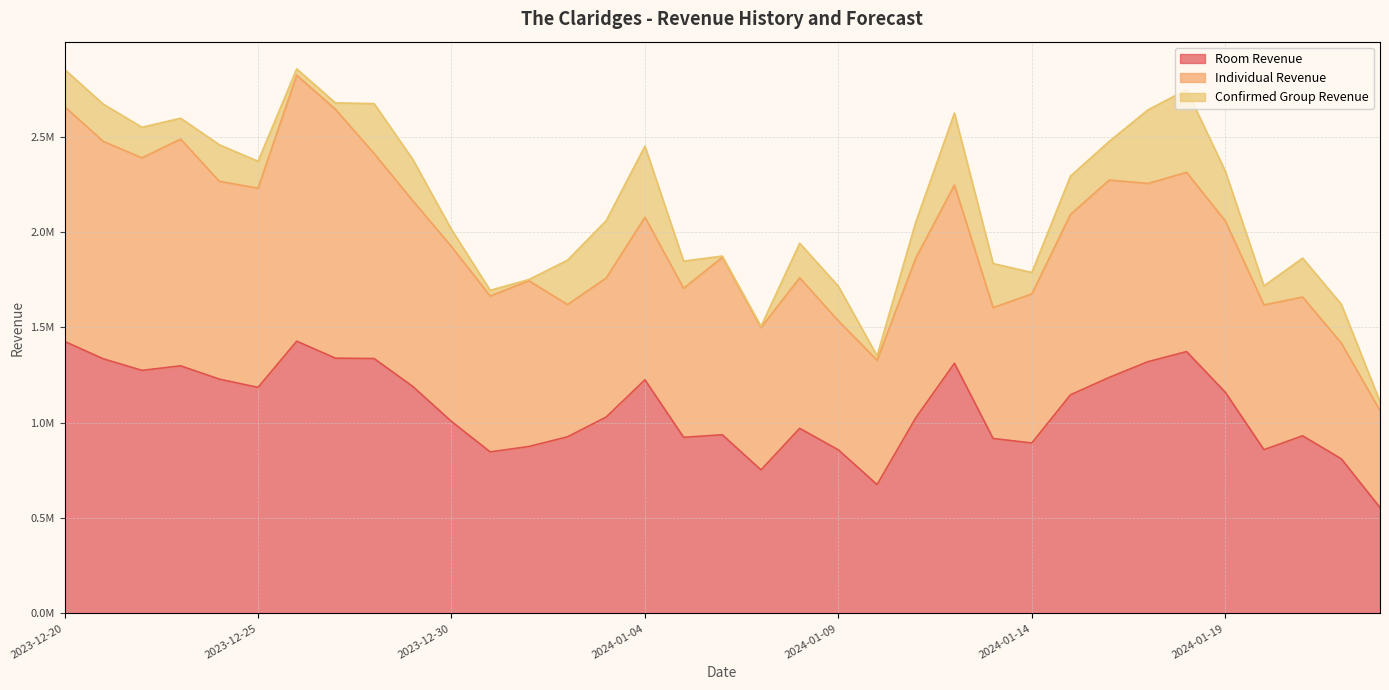

What position from the left is 2023-12-25?

6